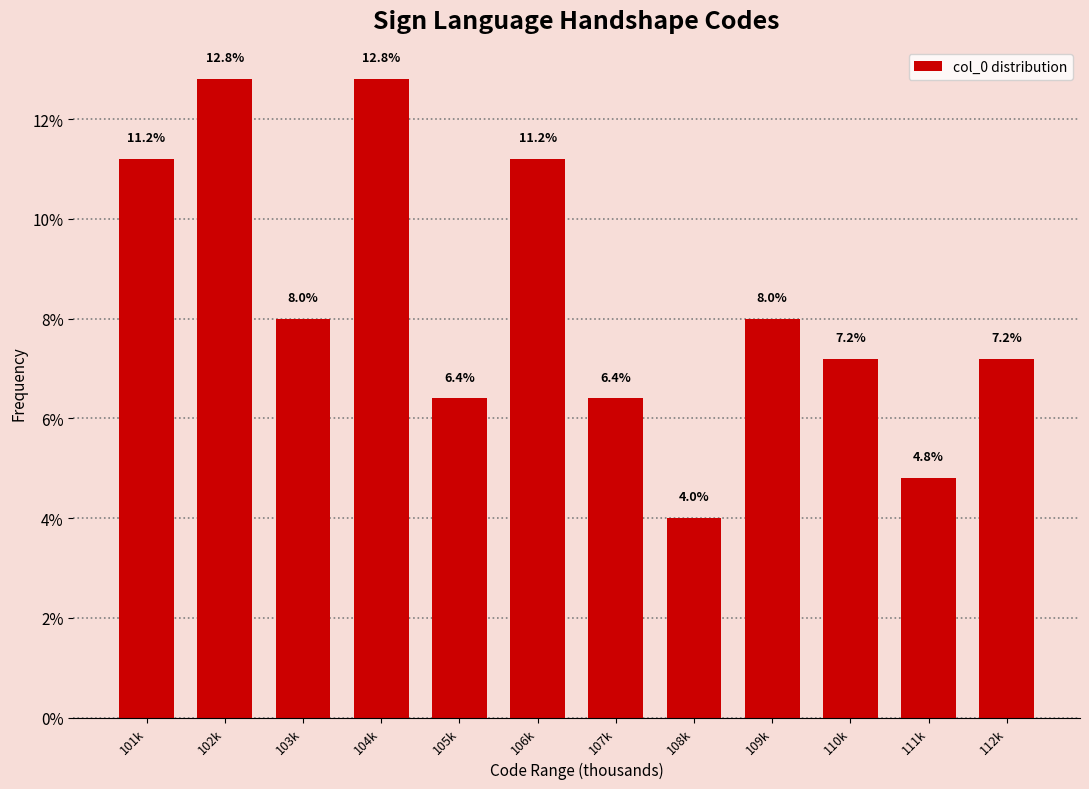

Reading right to left, what are all the values shown in this chart?

112k=7.2	111k=4.8	110k=7.2	109k=8.0	108k=4.0	107k=6.4	106k=11.2	105k=6.4	104k=12.8	103k=8.0	102k=12.8	101k=11.2